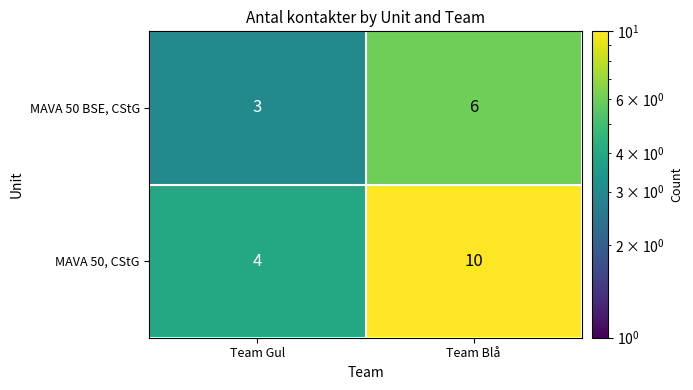

List the series in order of their peak value, highest first.

MAVA 50, CStG, MAVA 50 BSE, CStG